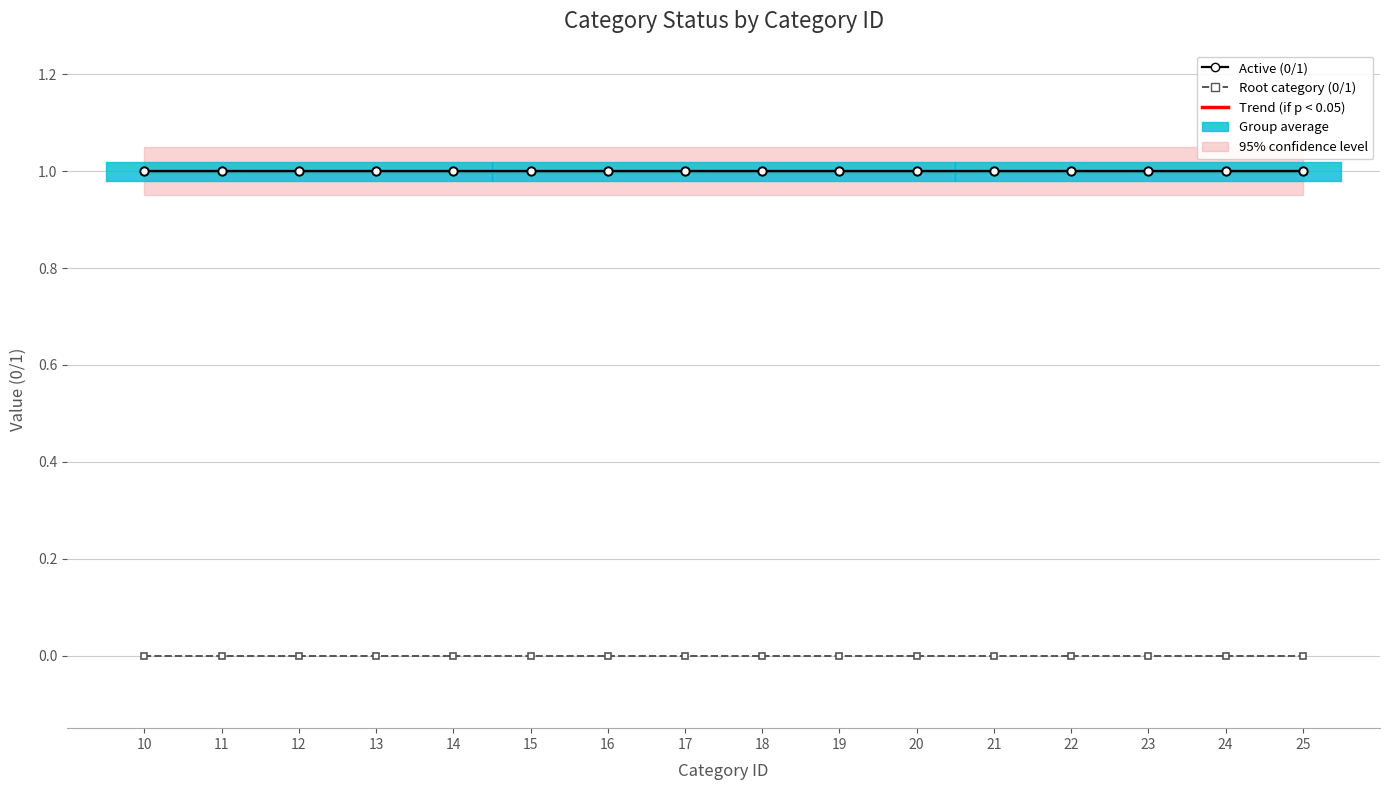

True or false: Root category (0/1) has more than 0 interior local peaks.

False